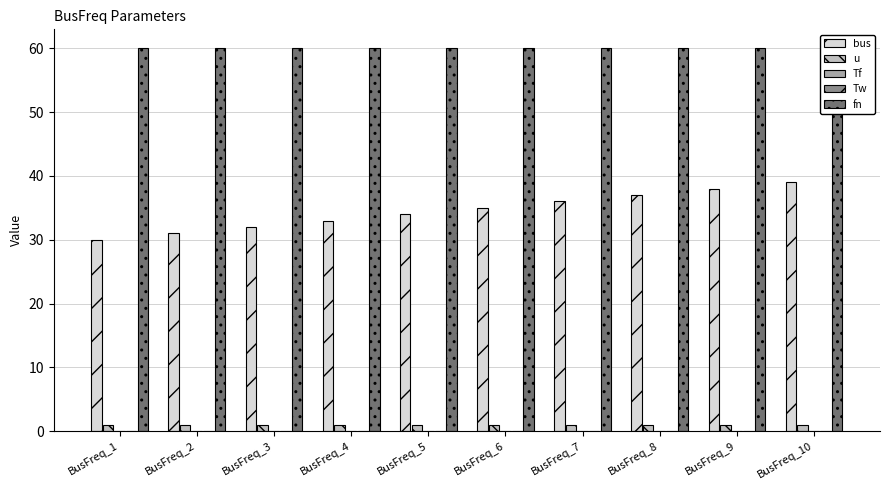

How many bars are there in each group?

5